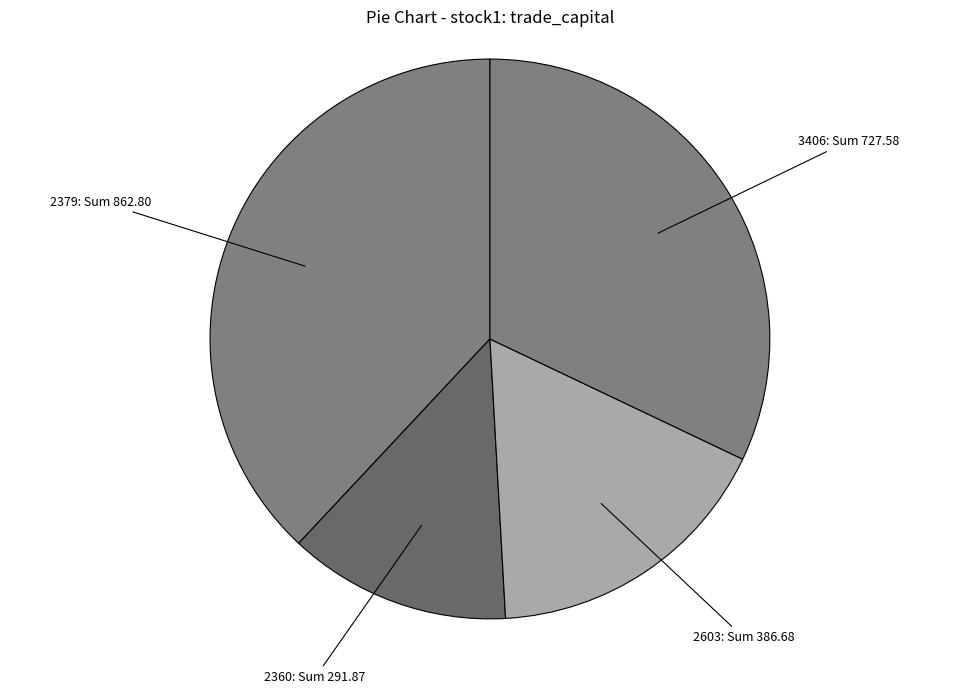

How many segments does this pie chart have?

4